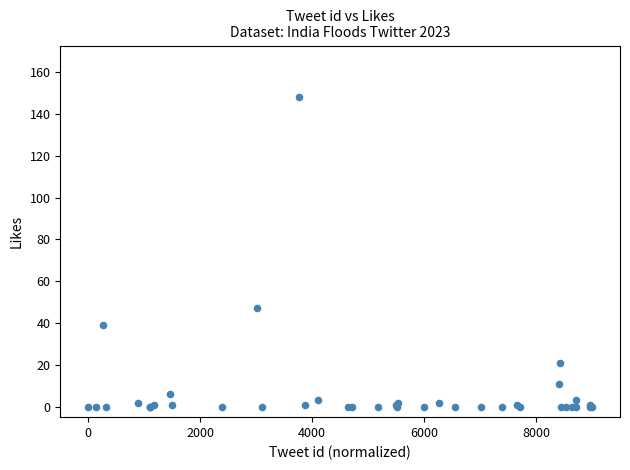

What Y value in the scatter plot is closest to 74?

47